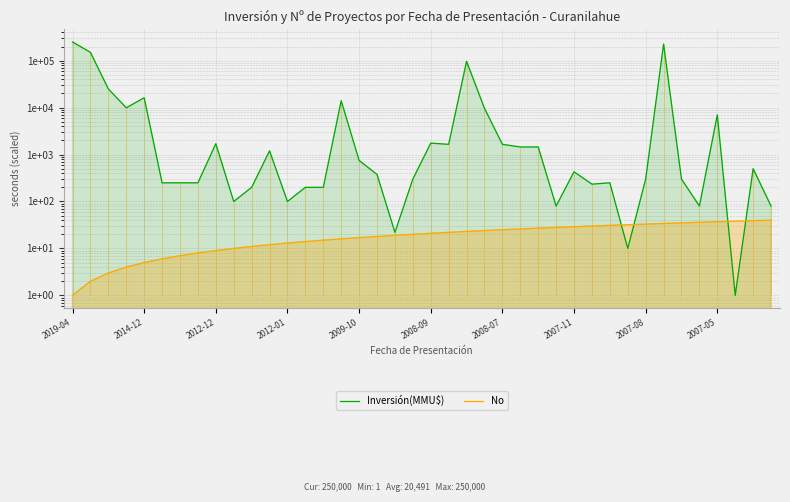

Is it true that Inversión(MMU$) equals 7545 at 2014-12?

False